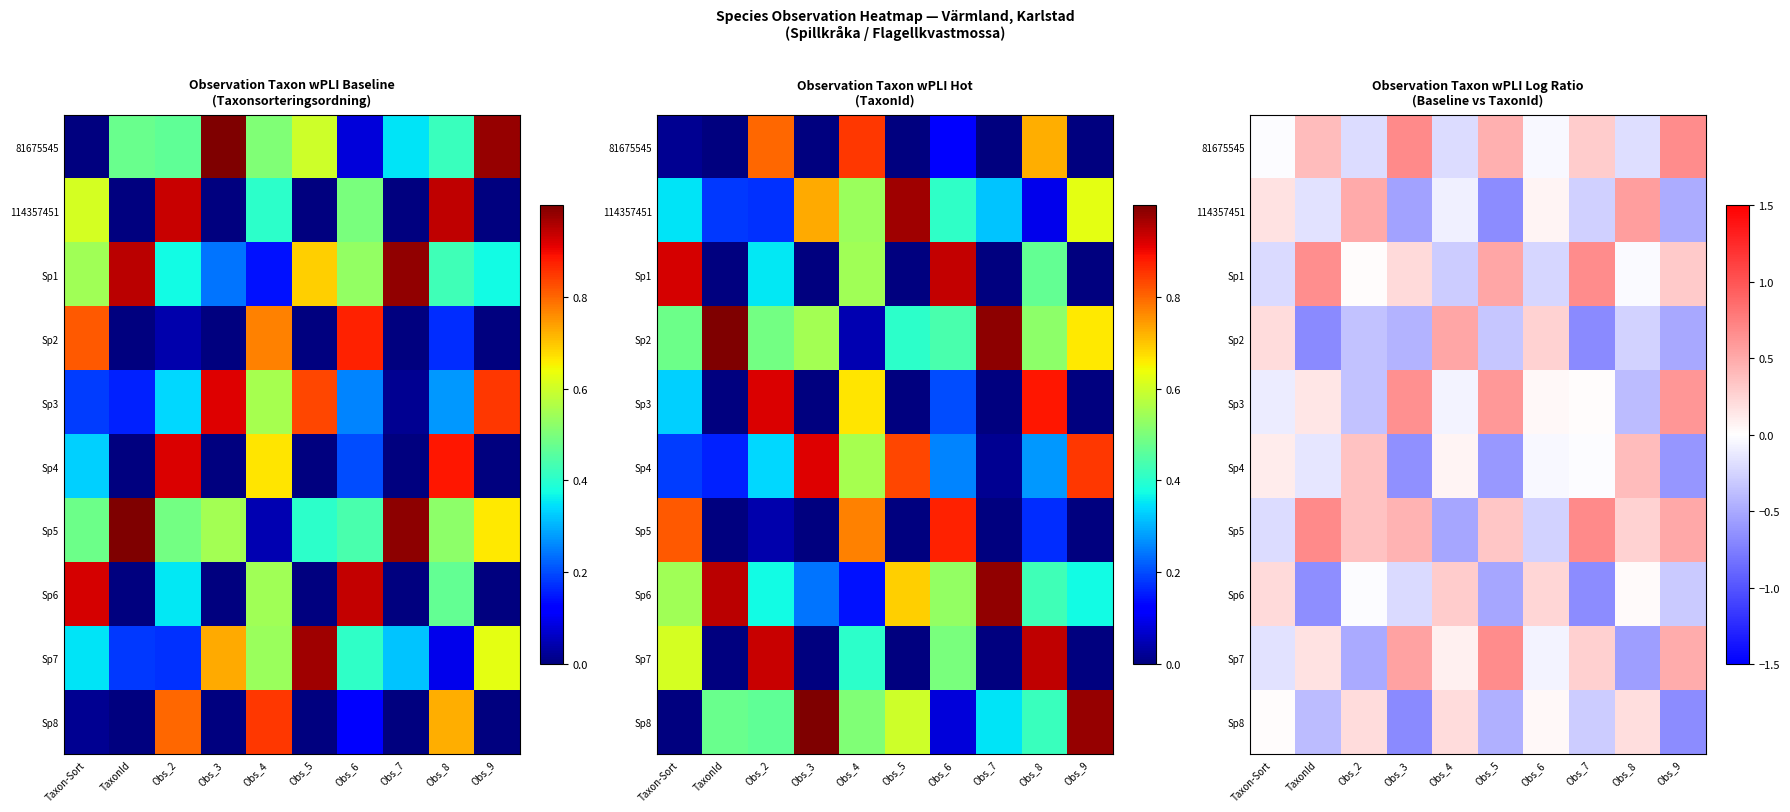

How many data points in 114357451 are less than 0?

6